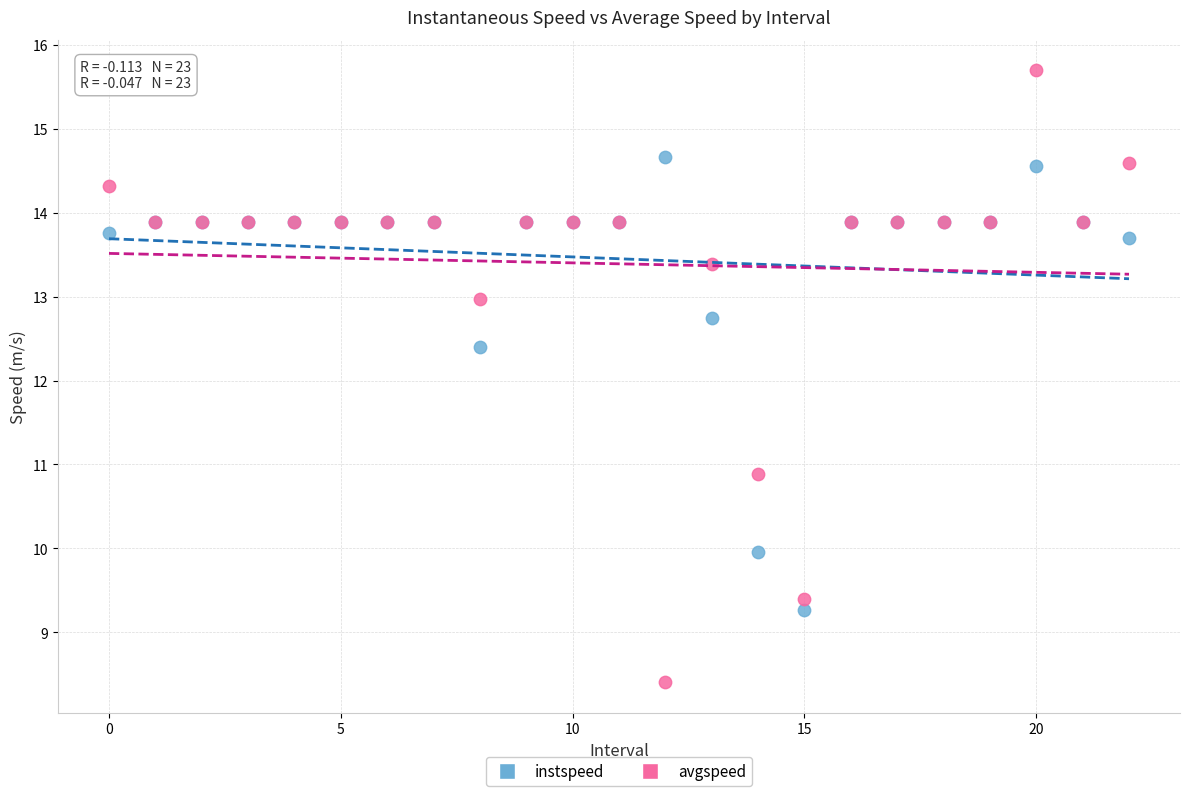

Across all series, what Y value is closest to 12?

12.4